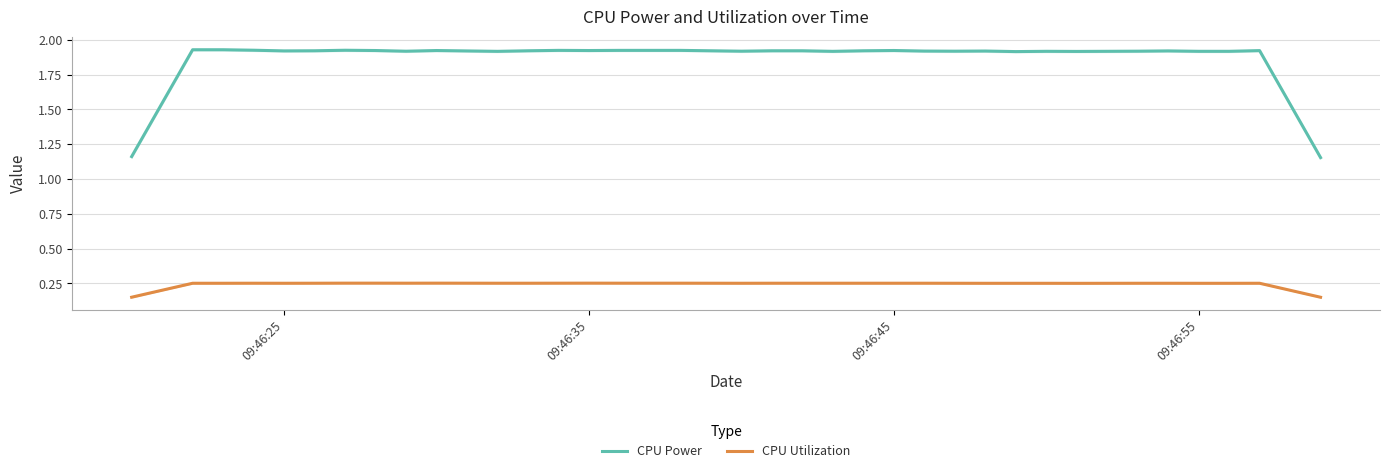

What is the minimum value shown in the chart?

0.2